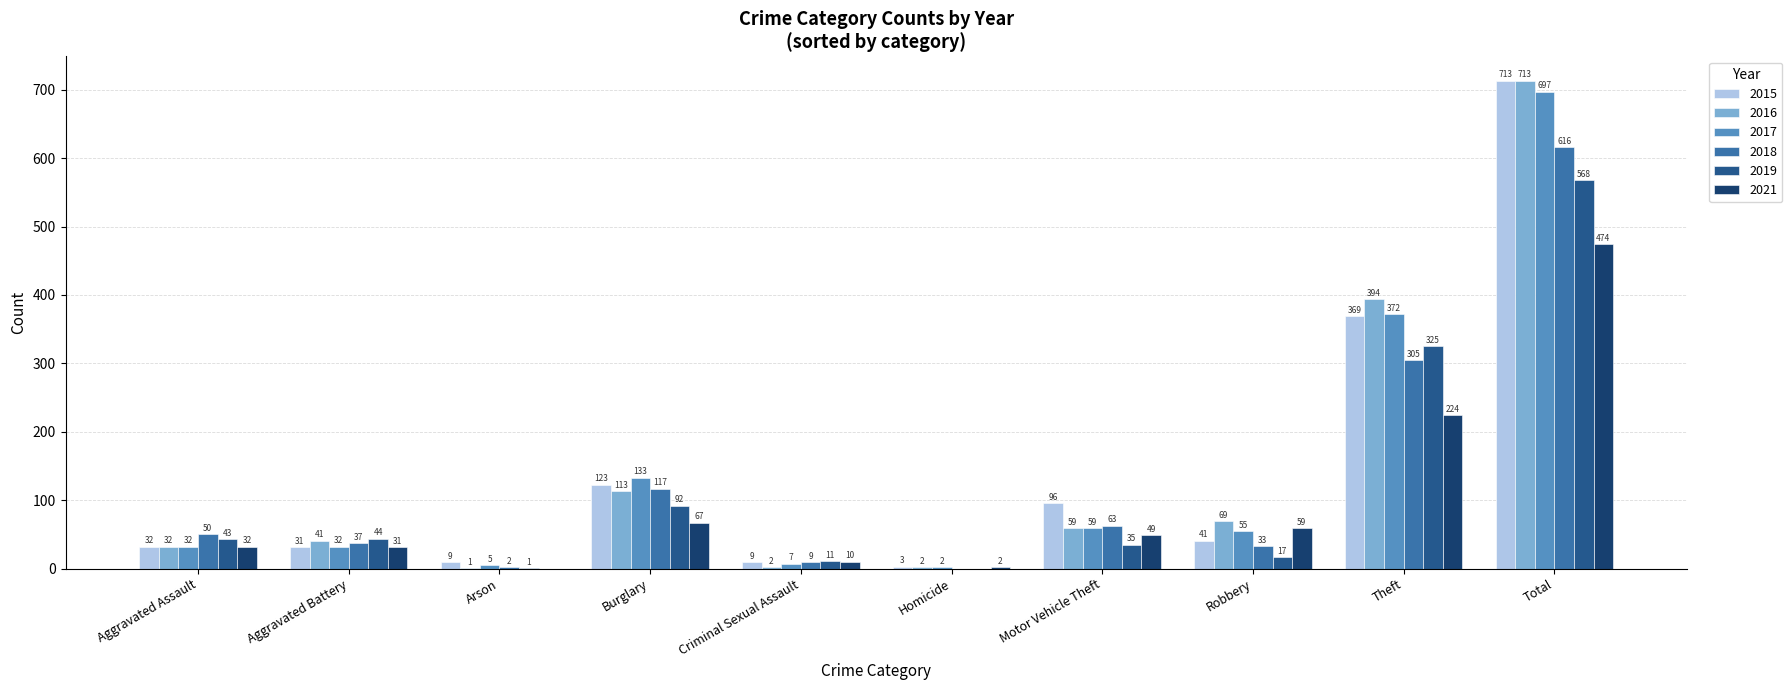

Reading left to right, what are all the values shown in this chart?

2015: 32	31	9	123	9	3	96	41	369	713
2016: 32	41	1	113	2	2	59	69	394	713
2017: 32	32	5	133	7	2	59	55	372	697
2018: 50	37	2	117	9	0	63	33	305	616
2019: 43	44	1	92	11	0	35	17	325	568
2021: 32	31	0	67	10	2	49	59	224	474